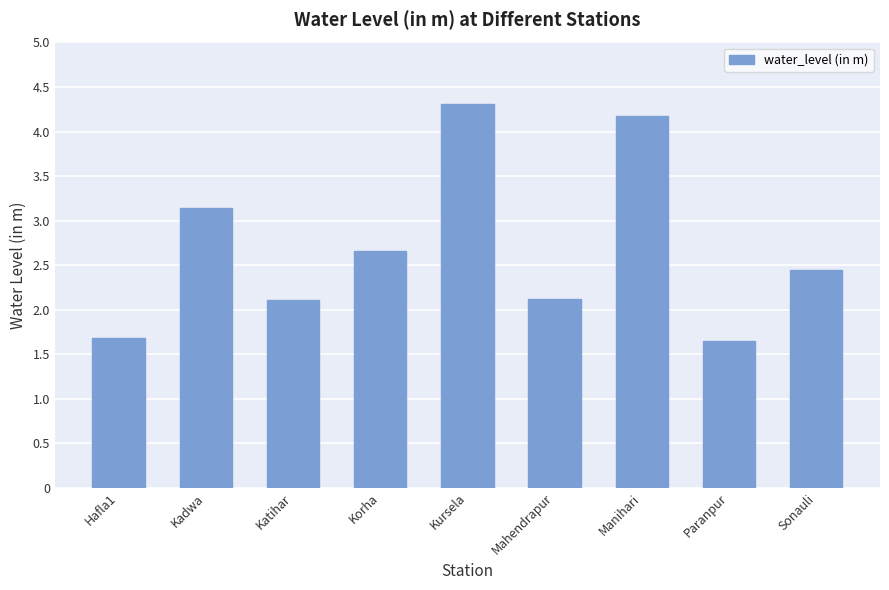

Which category has the highest value across all series?

Kursela